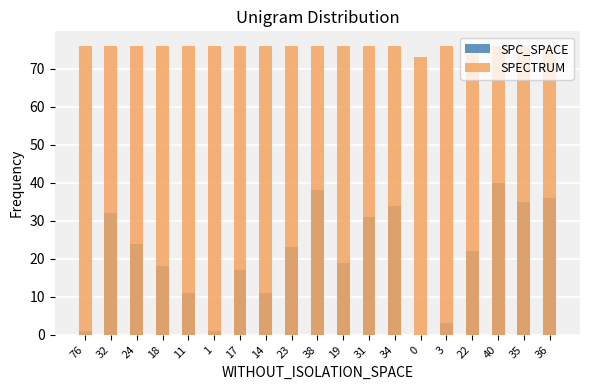

What position from the right is 3?

5